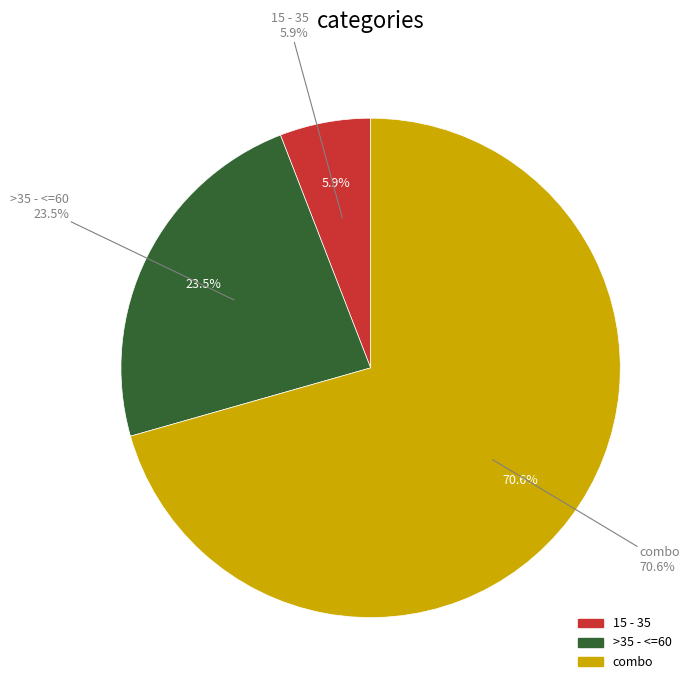

Which category has the biggest portion of the pie?

combo